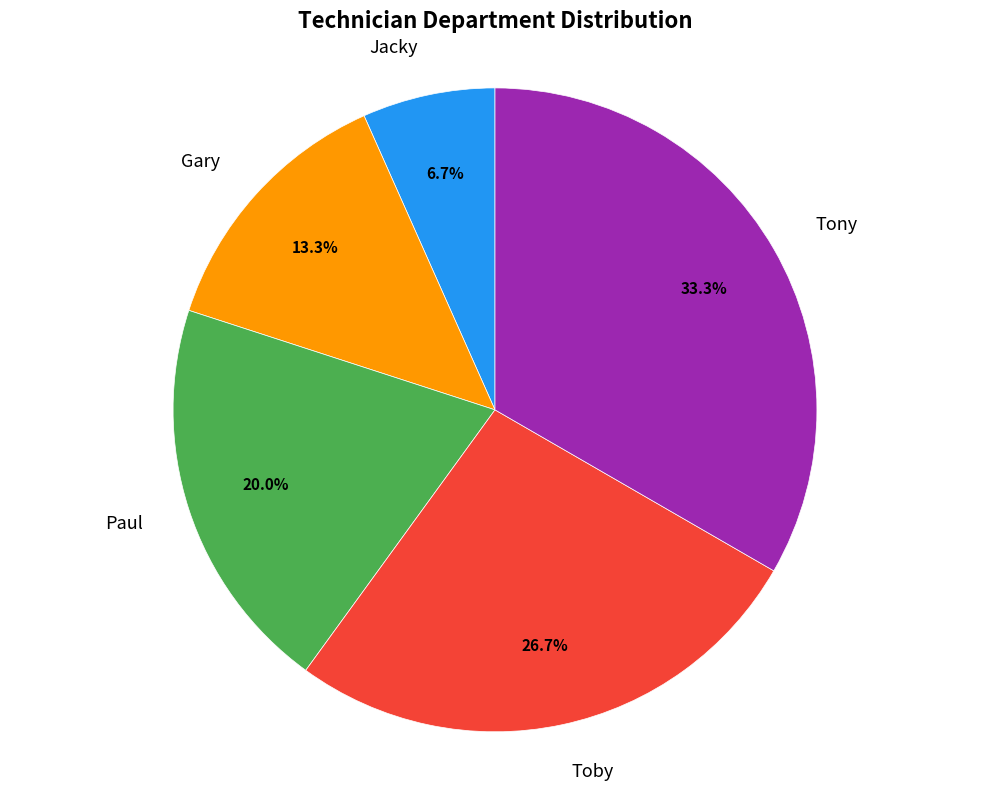

Count the number of slices in the pie.

5